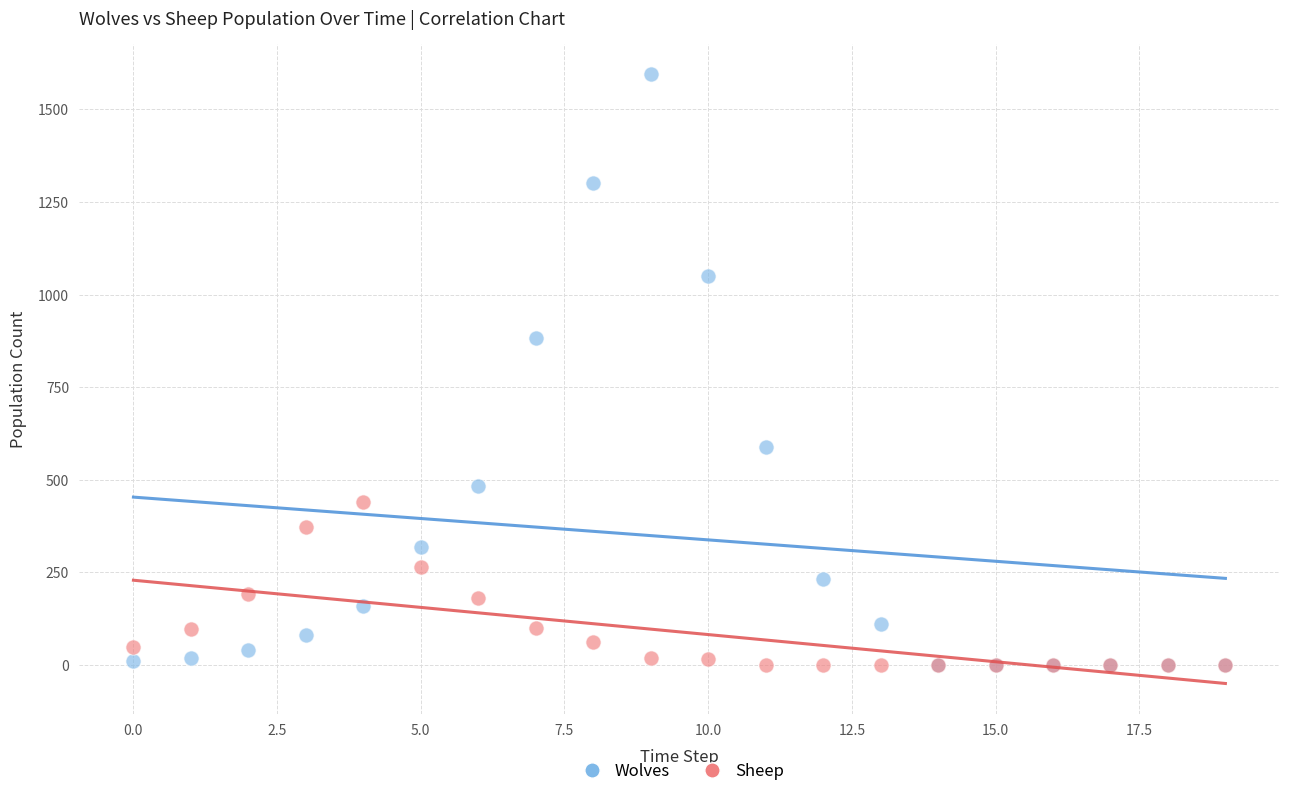

Across all series, what Y value is closest to 797?

882